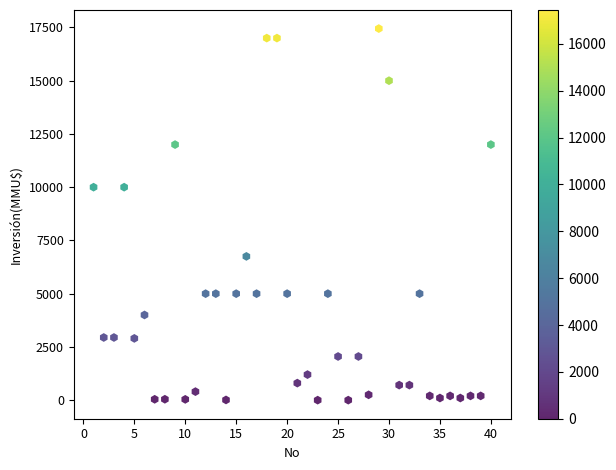

What is the range of Y values (max minus min)?

17447